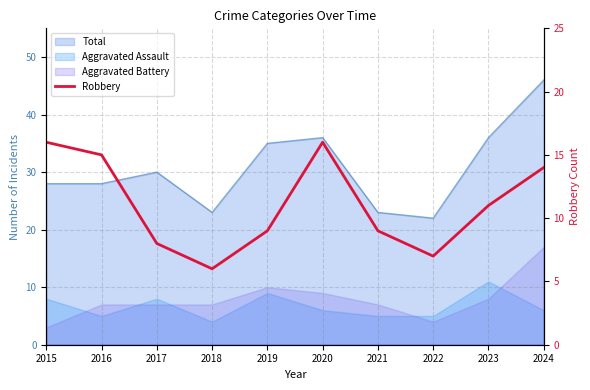

What is the value of the 7th point from the left?

9